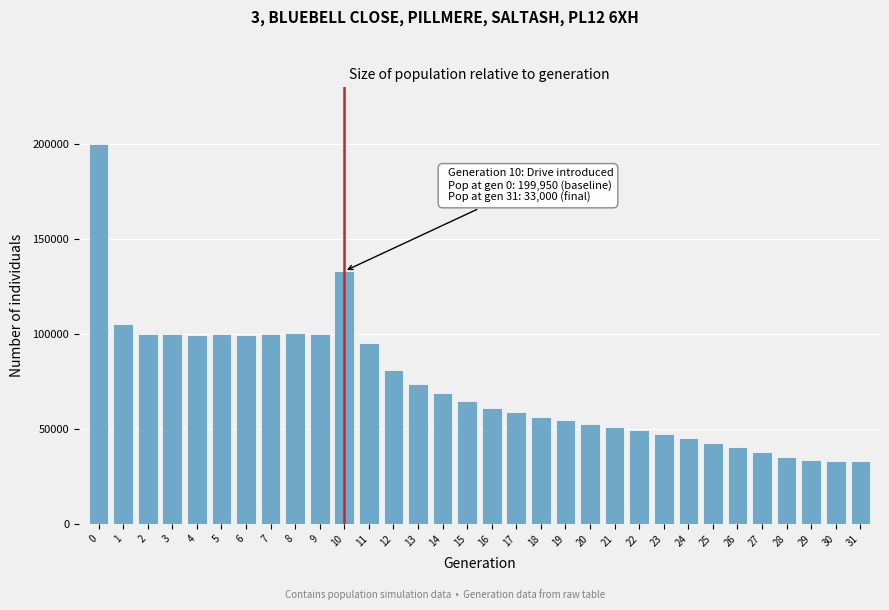

Approximately how many times larger is the value at 13 compared to 30?

2.2